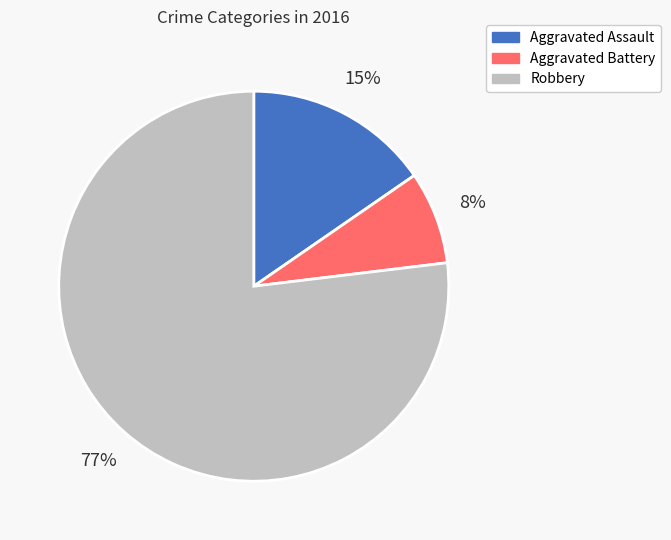

Does Aggravated Assault account for over 50% of the chart?

No